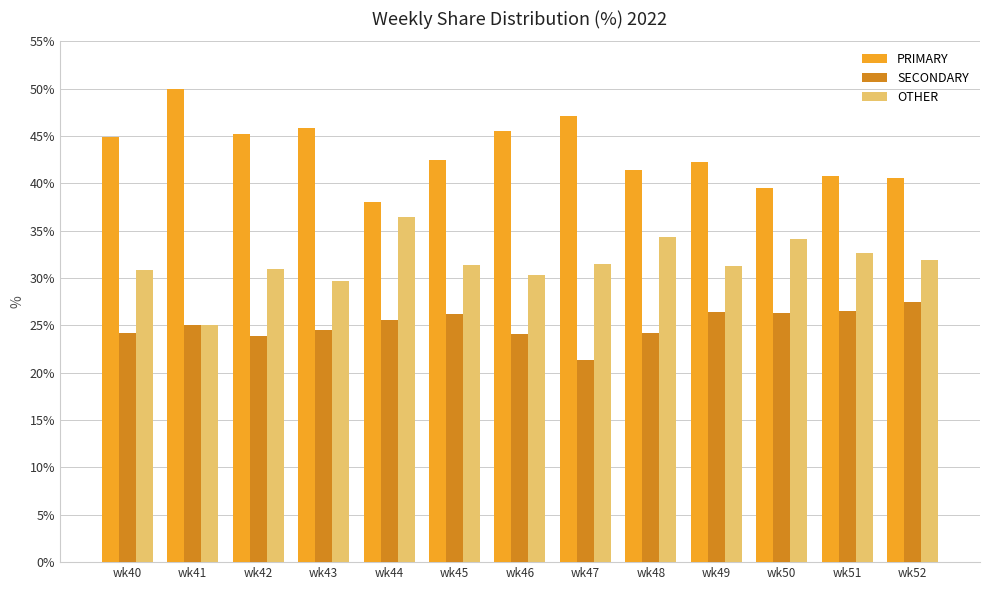

Read the OTHER value at wk41.

25.0